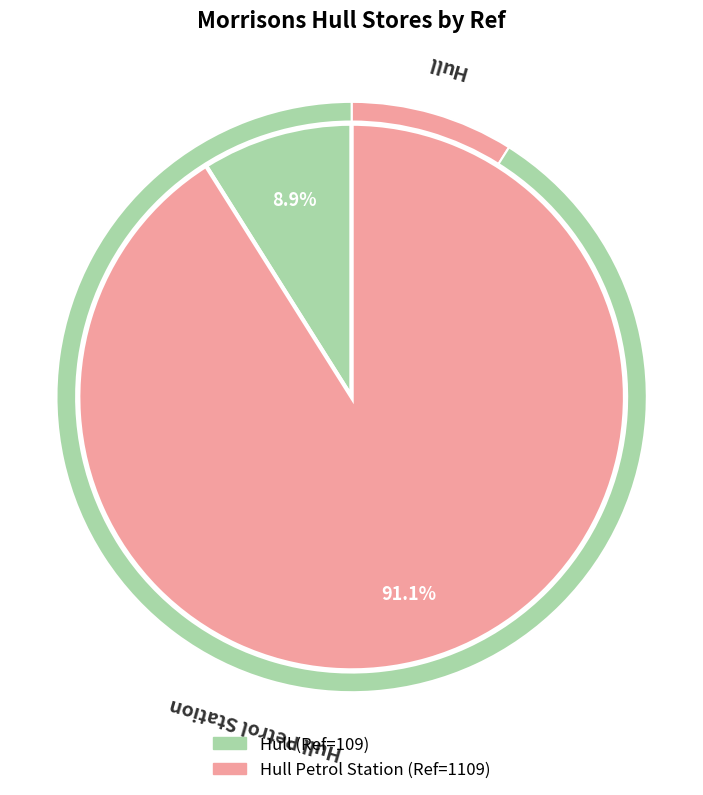

How many slices are in this pie chart?

2